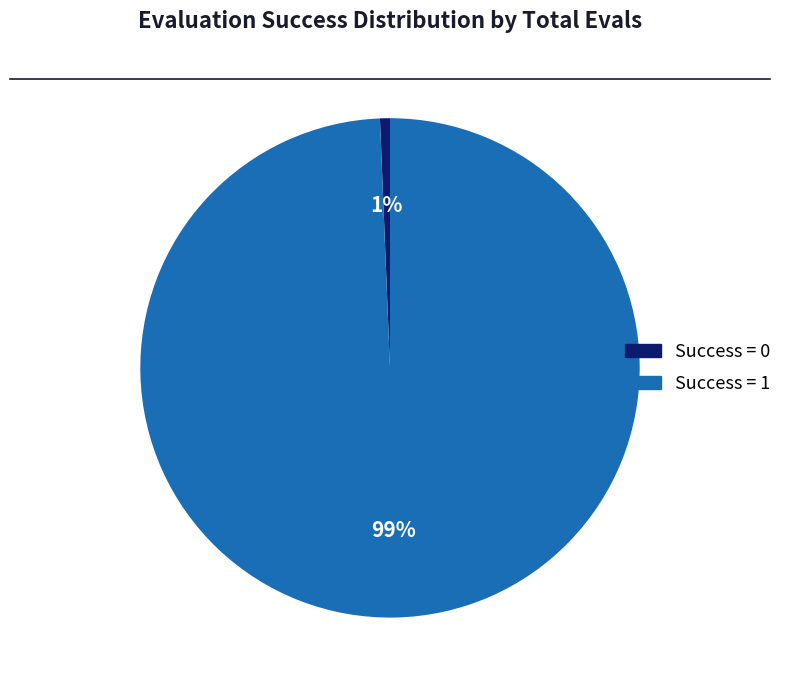

Is Success = 1 the majority of the pie?

Yes